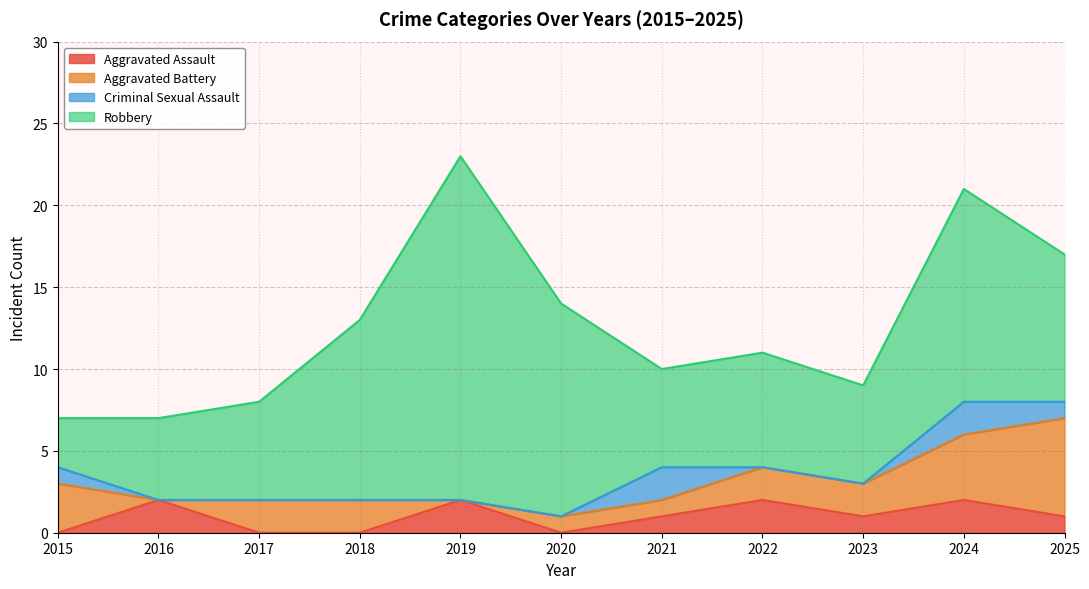

Is it true that Robbery equals 29 at 2019?

False